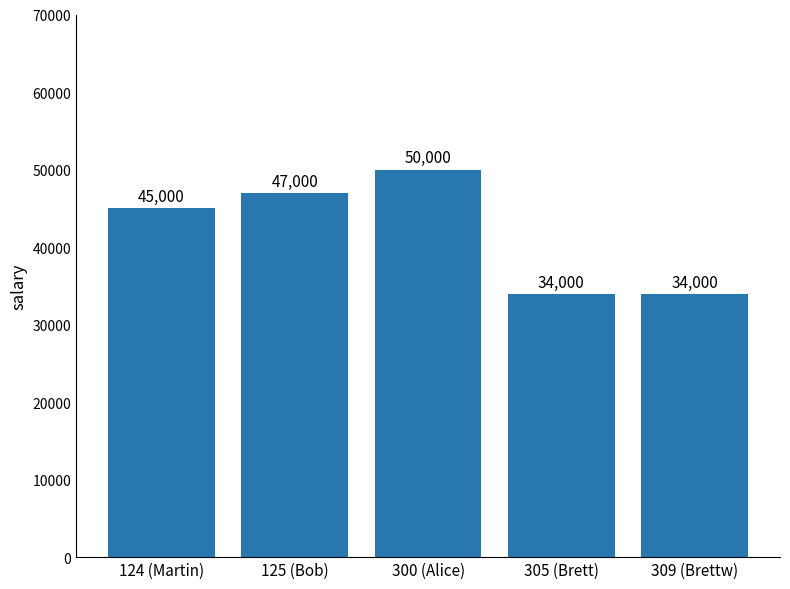

Count the number of data series in this chart.

1